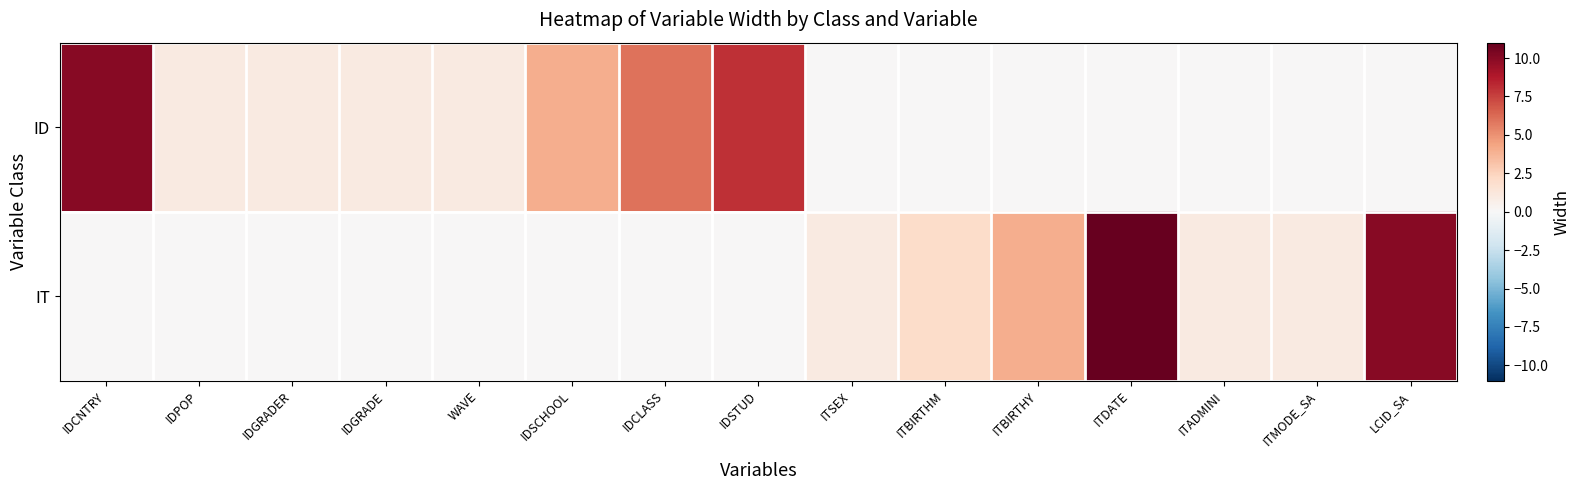

At which category is the sum across all series the highest?

ITDATE